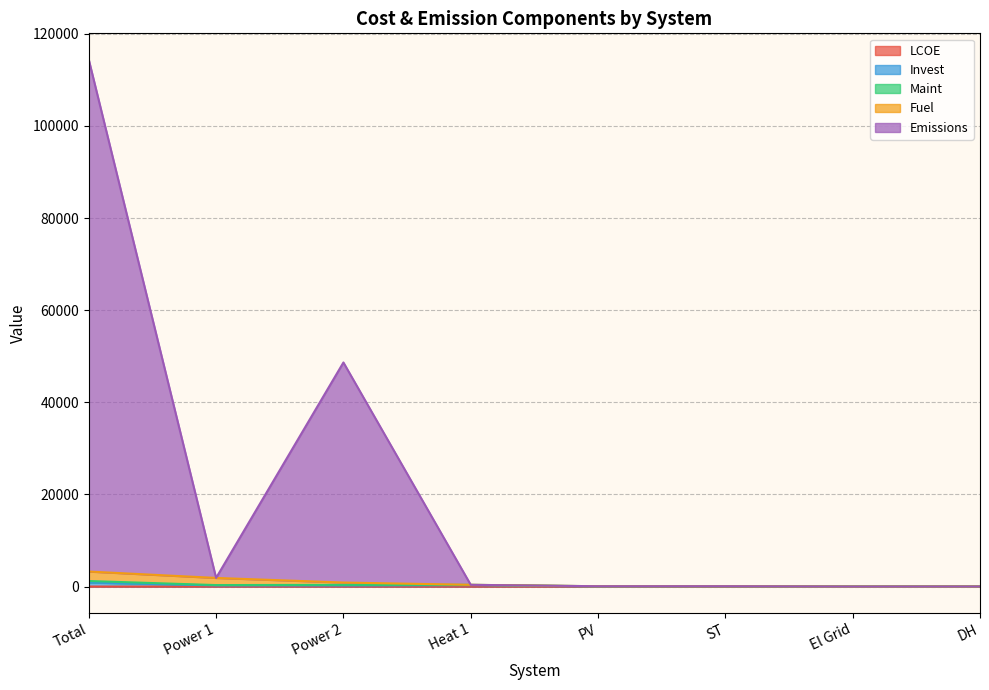

The Emissions series shows 14.3 at DH. True or false?

False